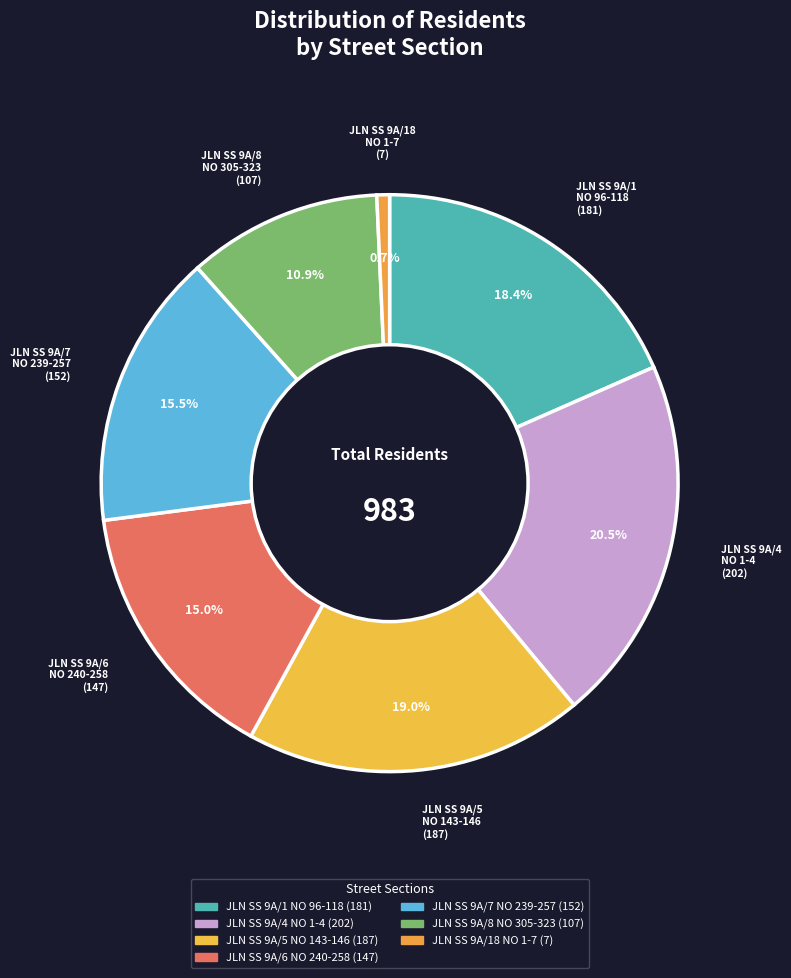

Count the number of slices in the pie.

7